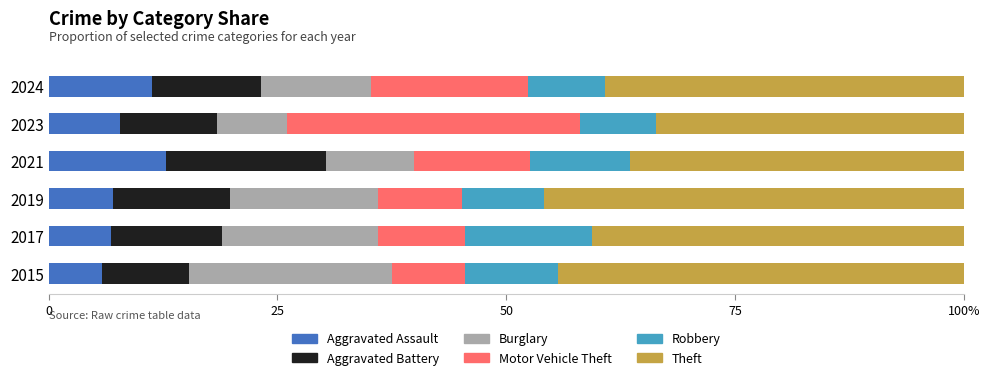

Which series has the largest range (max minus min)?

Motor Vehicle Theft